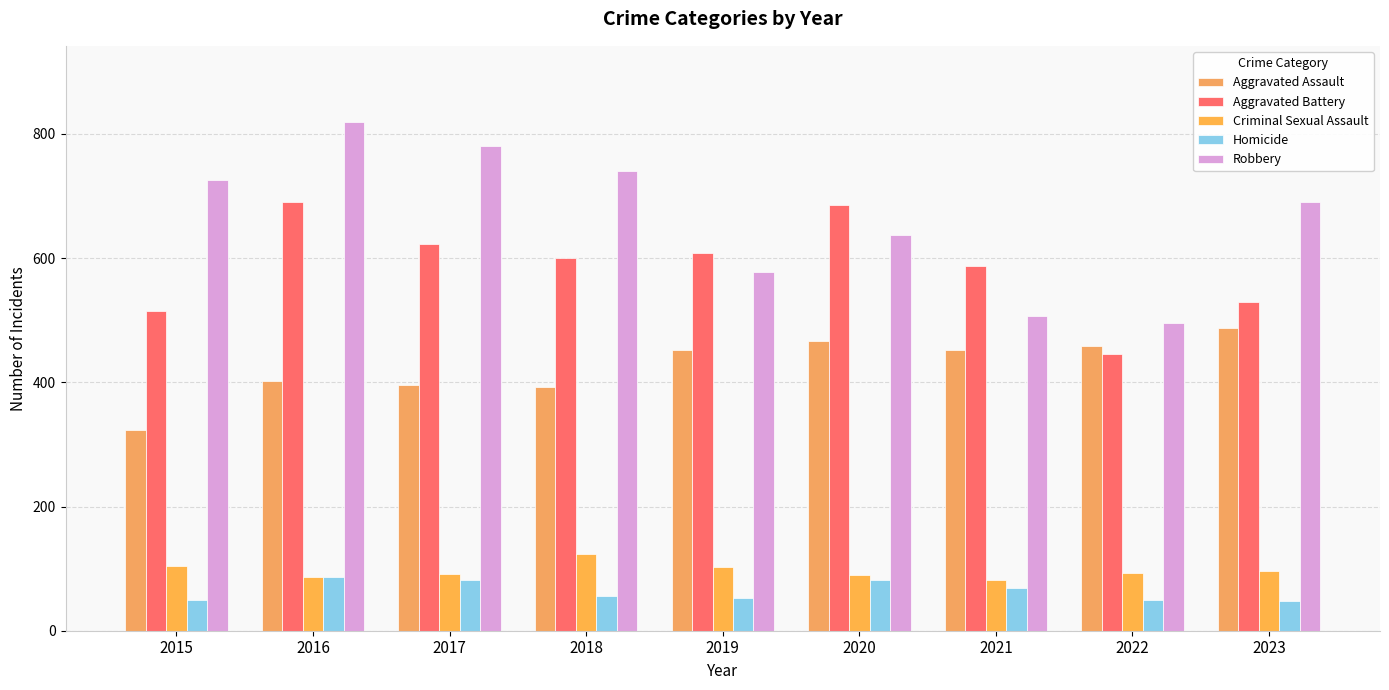

List the series in order of their peak value, lowest first.

Homicide, Criminal Sexual Assault, Aggravated Assault, Aggravated Battery, Robbery